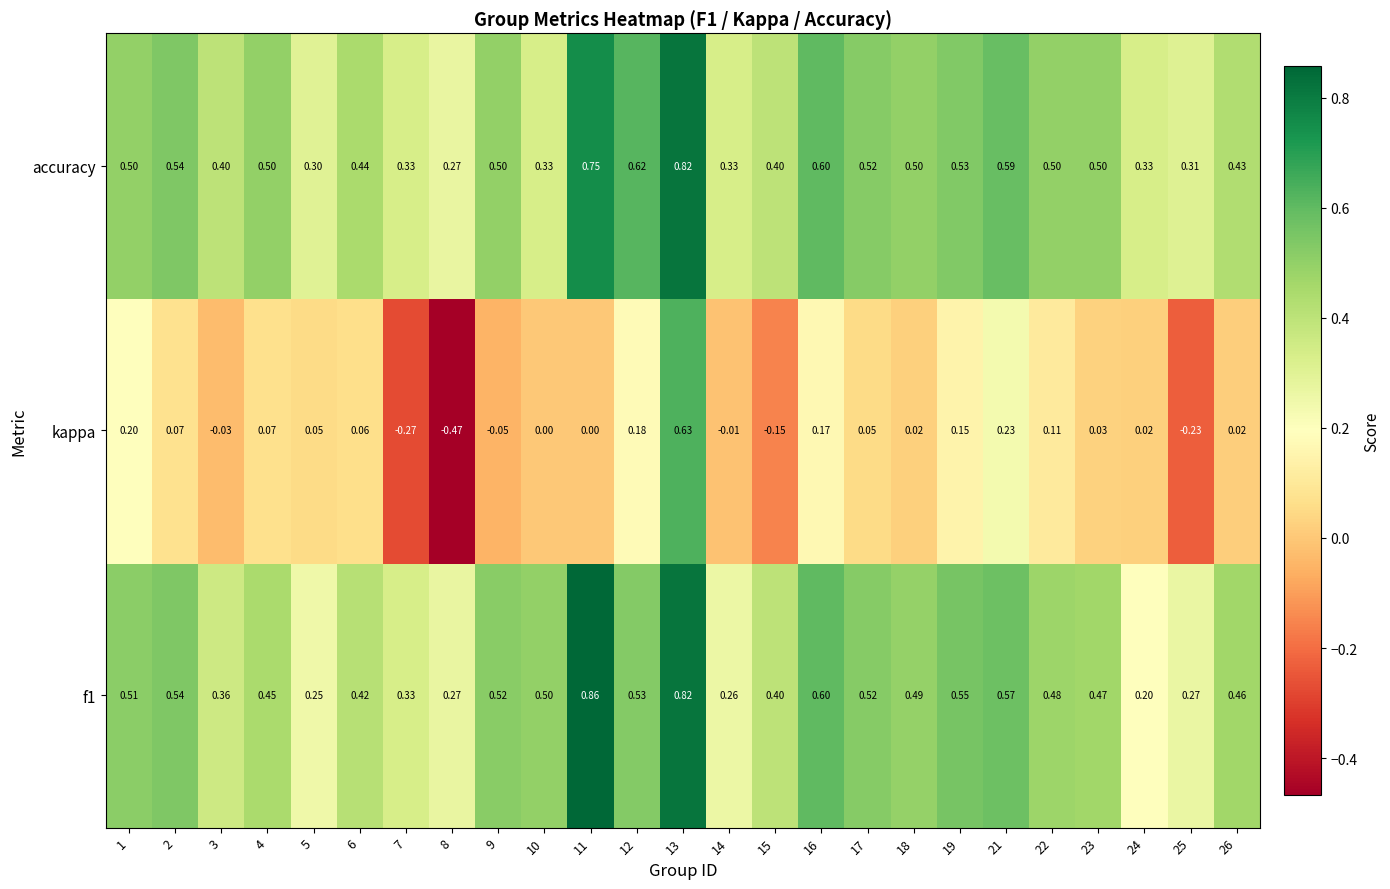

Which series changed the most between 3 and 21?

kappa